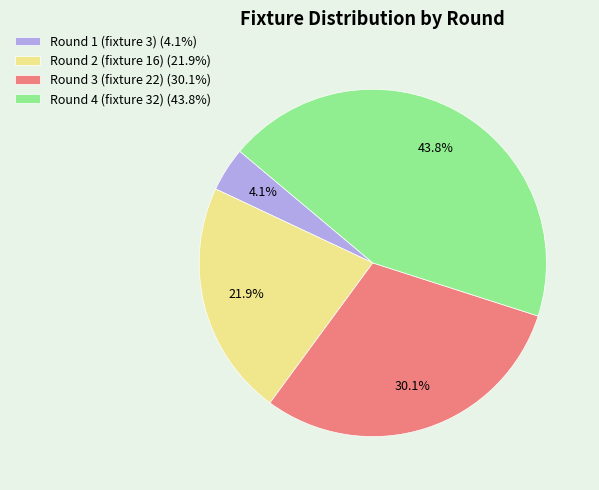

How many slices are in this pie chart?

4